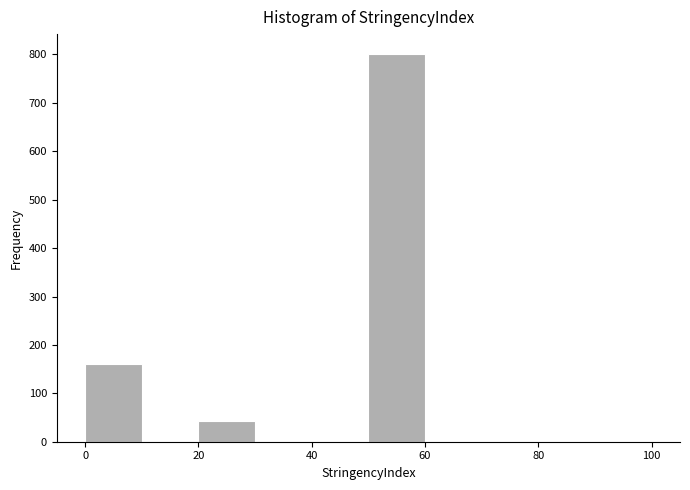

Reading left to right, list every bar in this chart as the range it spans on the x-axis followed by its height. The values are not printed on the chart, so give them approximately, as read against the axis.

0 to 10: 160
10 to 20: 0
20 to 30: 40
30 to 40: 0
40 to 50: 0
50 to 60: 800
60 to 70: 0
70 to 80: 0
80 to 90: 0
90 to 100: 0